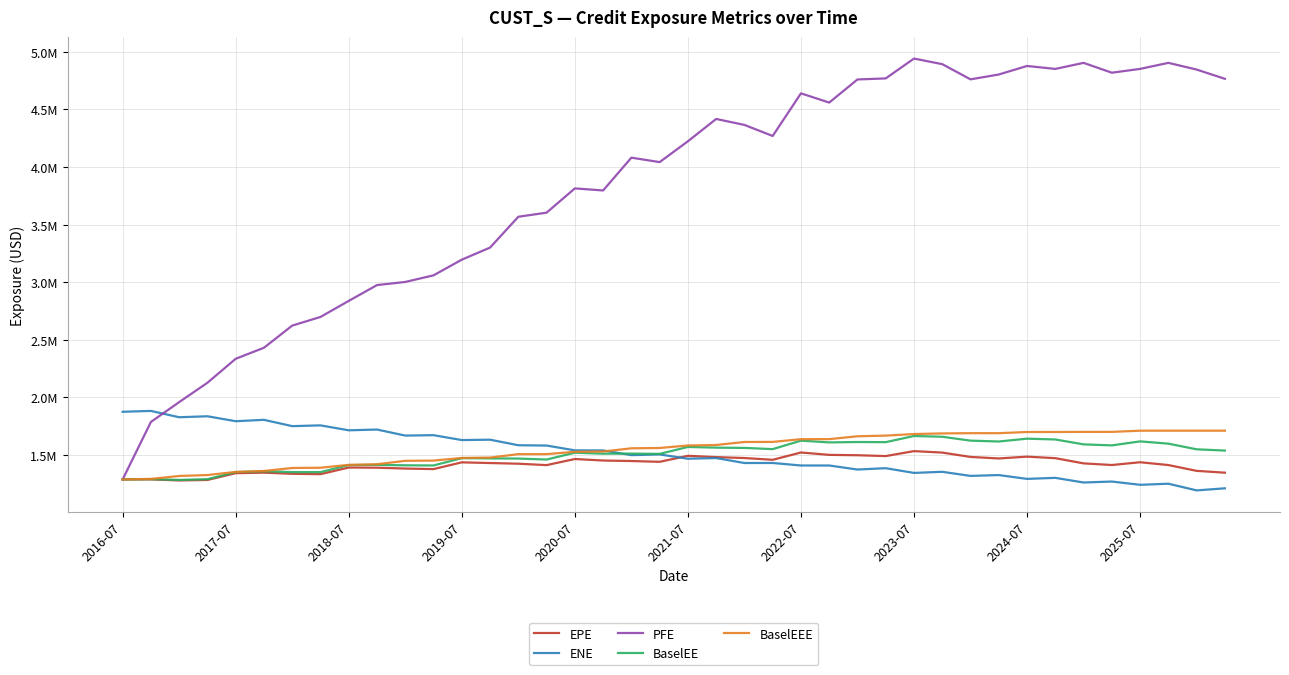

Does the chart display data point markers on the line(s)?

No